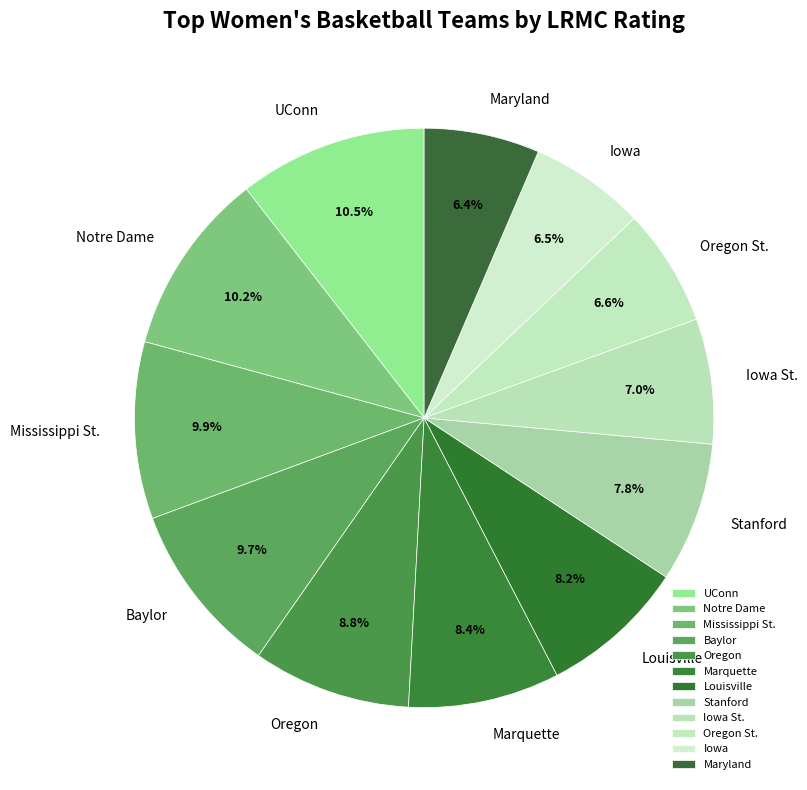

Which has a higher value, UConn or Maryland?

UConn